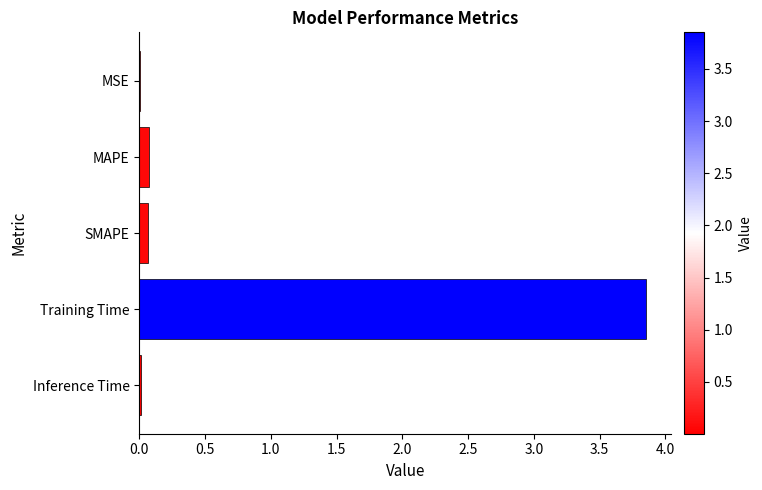

Between Training Time and SMAPE, which is larger?

Training Time